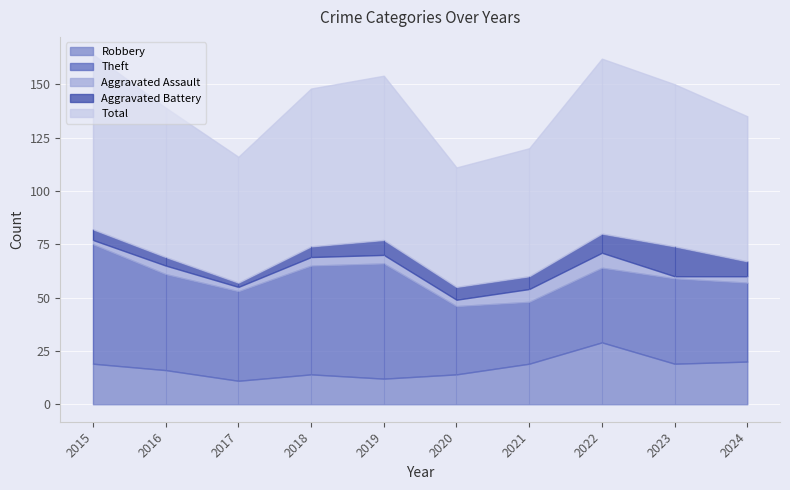

At which category does Aggravated Battery reach its first local valley?

2017